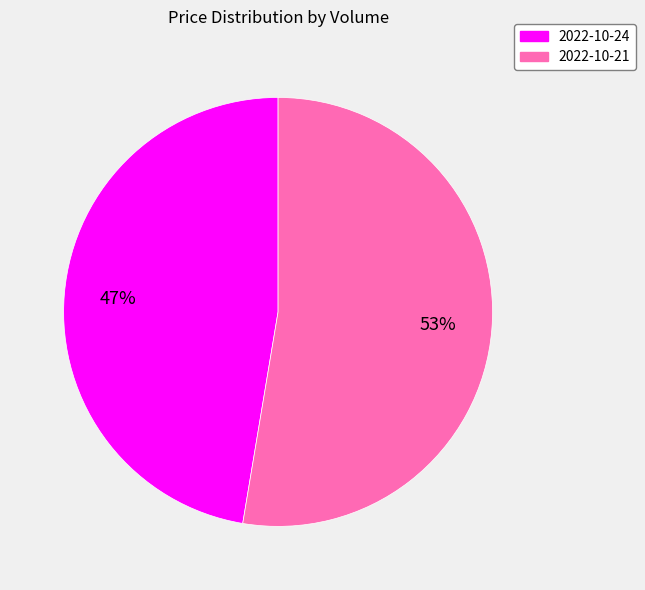

Between 2022-10-21 and 2022-10-24, which is larger?

2022-10-21